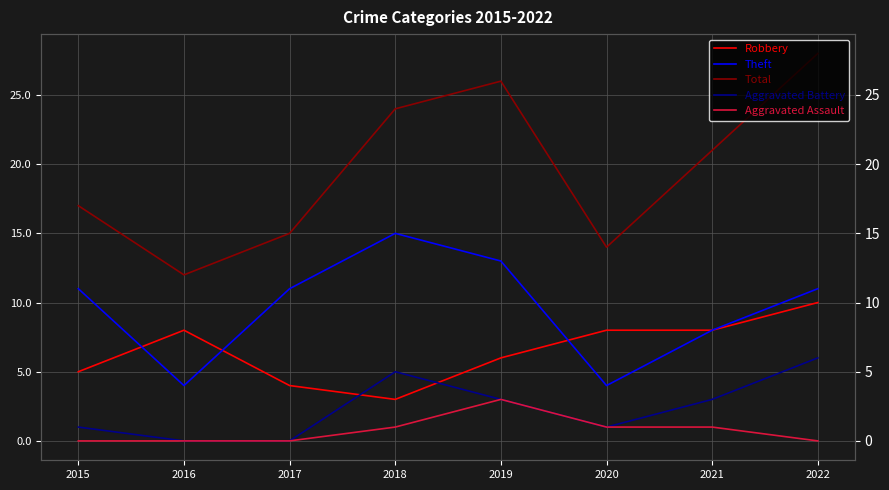

Reading left to right, extract all data points from this chart.

Robbery: 2015=5	2016=8	2017=4	2018=3	2019=6	2020=8	2021=8	2022=10
Theft: 2015=11	2016=4	2017=11	2018=15	2019=13	2020=4	2021=8	2022=11
Total: 2015=17	2016=12	2017=15	2018=24	2019=26	2020=14	2021=21	2022=28
Aggravated Battery: 2015=1	2016=0	2017=0	2018=5	2019=3	2020=1	2021=3	2022=6
Aggravated Assault: 2015=0	2016=0	2017=0	2018=1	2019=3	2020=1	2021=1	2022=0